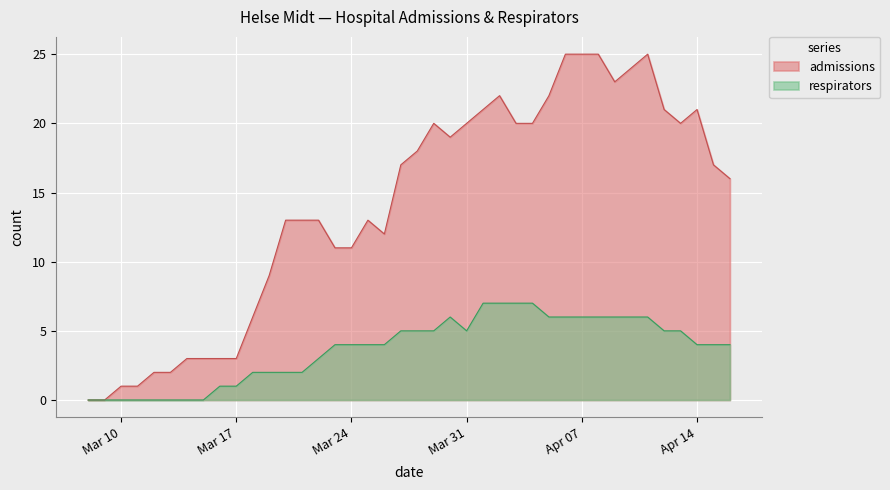

Where is the first local maximum for respirators?

2020-03-30